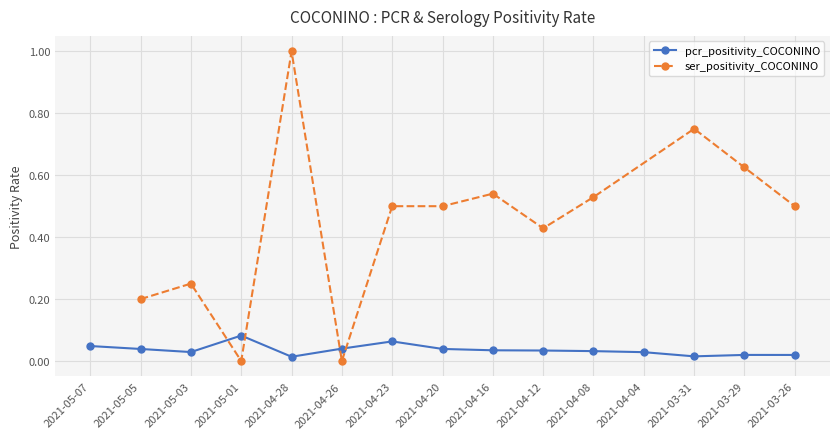

Which series has the largest range (max minus min)?

ser_positivity_COCONINO